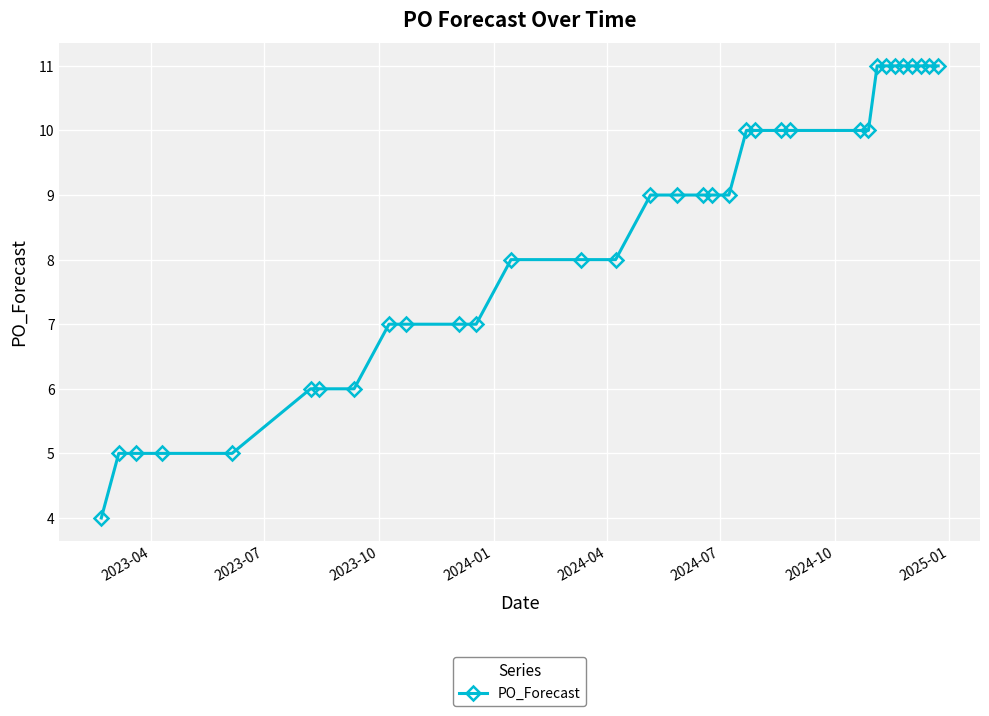

What is the minimum value shown in the chart?

4